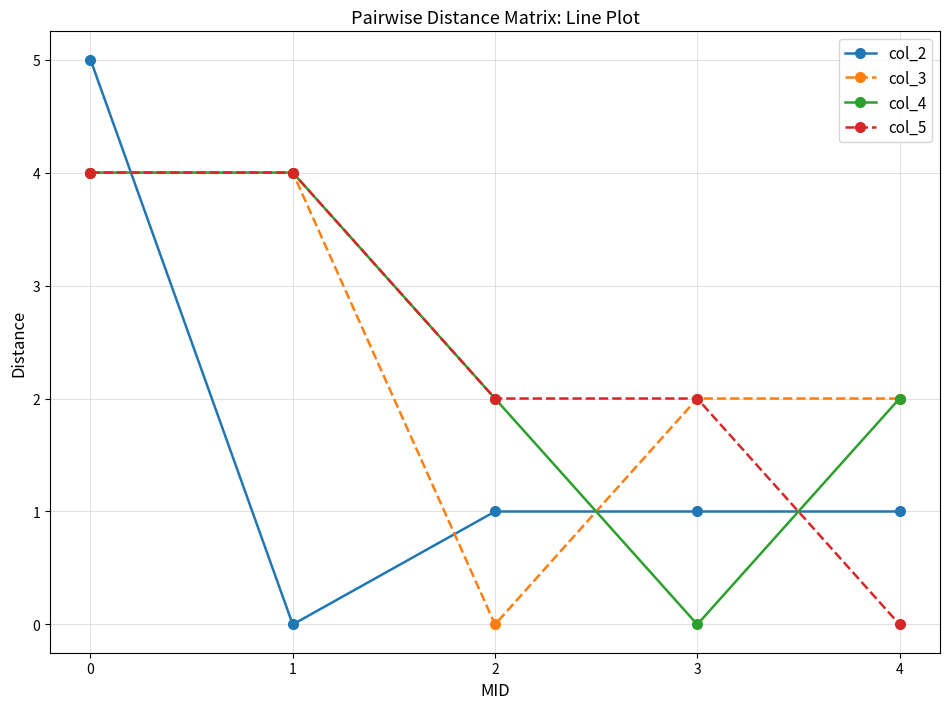

Reading left to right, transcribe all the data shown in this chart.

col_2: 0=5	1=0	2=1	3=1	4=1
col_3: 0=4	1=4	2=0	3=2	4=2
col_4: 0=4	1=4	2=2	3=0	4=2
col_5: 0=4	1=4	2=2	3=2	4=0